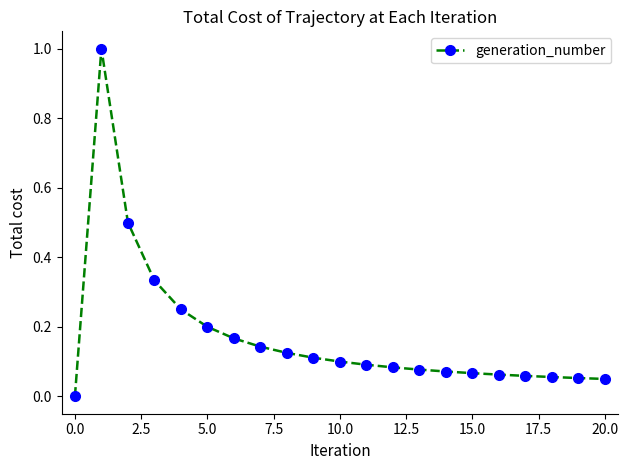

How many positive values are there?

20